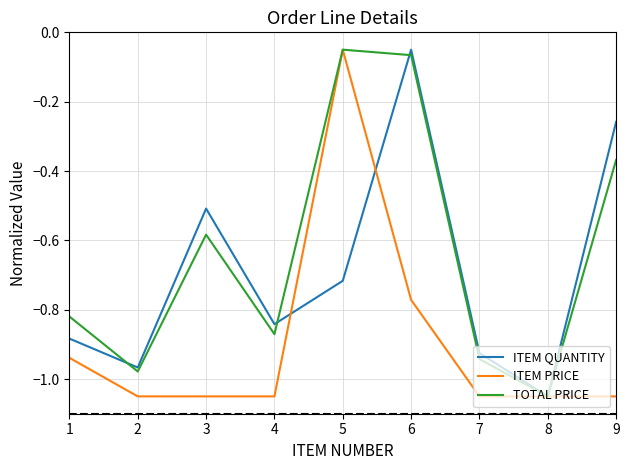

True or false: TOTAL PRICE has more than 1 points higher than both neighbors.

True